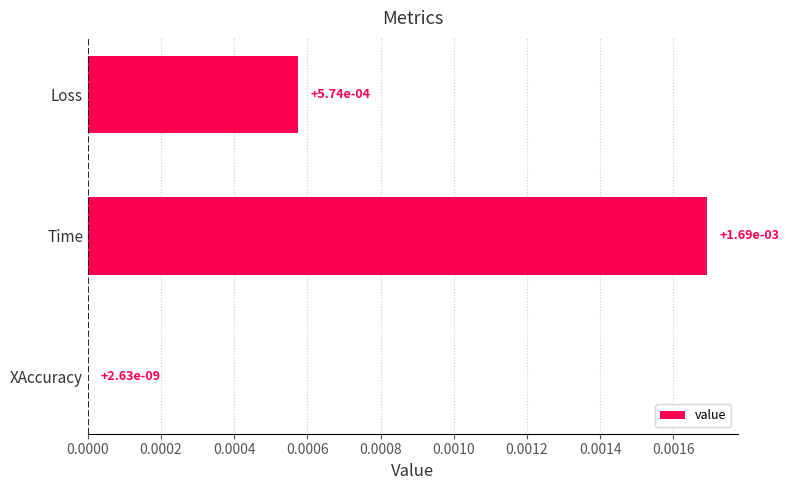

Are the bars horizontal?

Yes